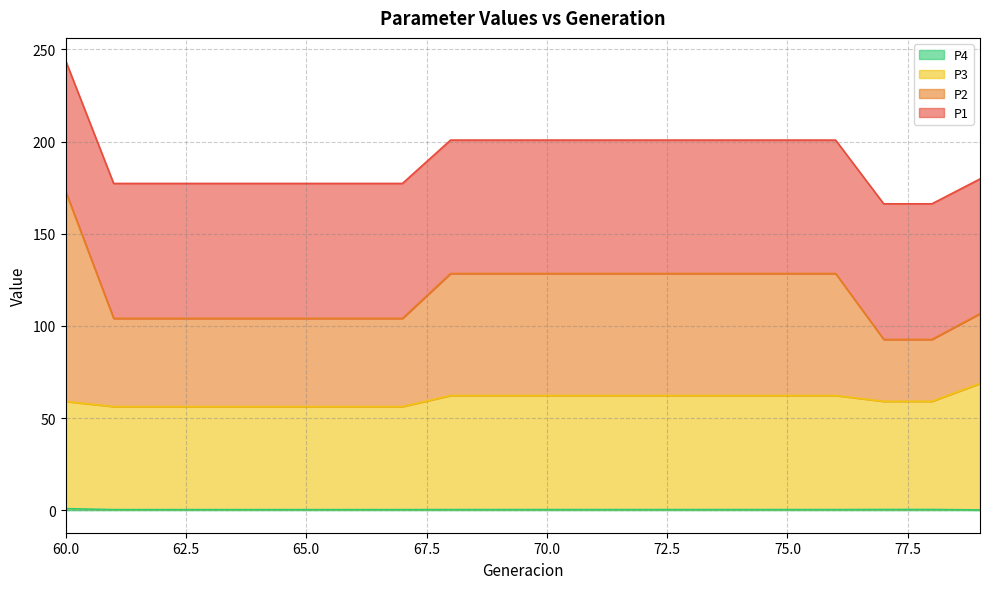

Does the chart display data point markers on the line(s)?

No